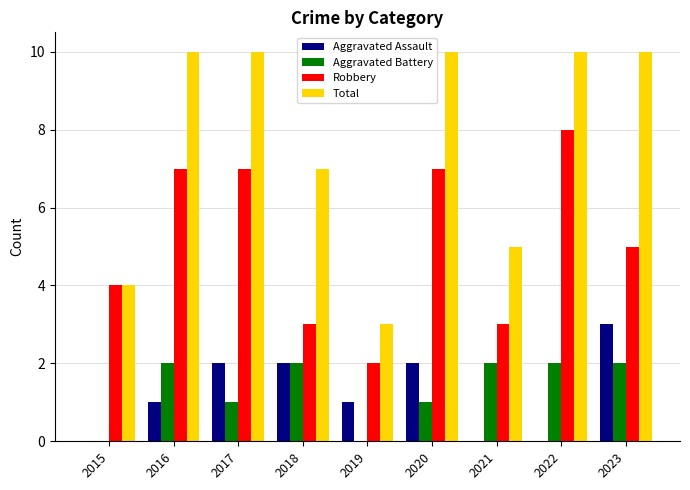

Does the chart contain stacked bars?

No